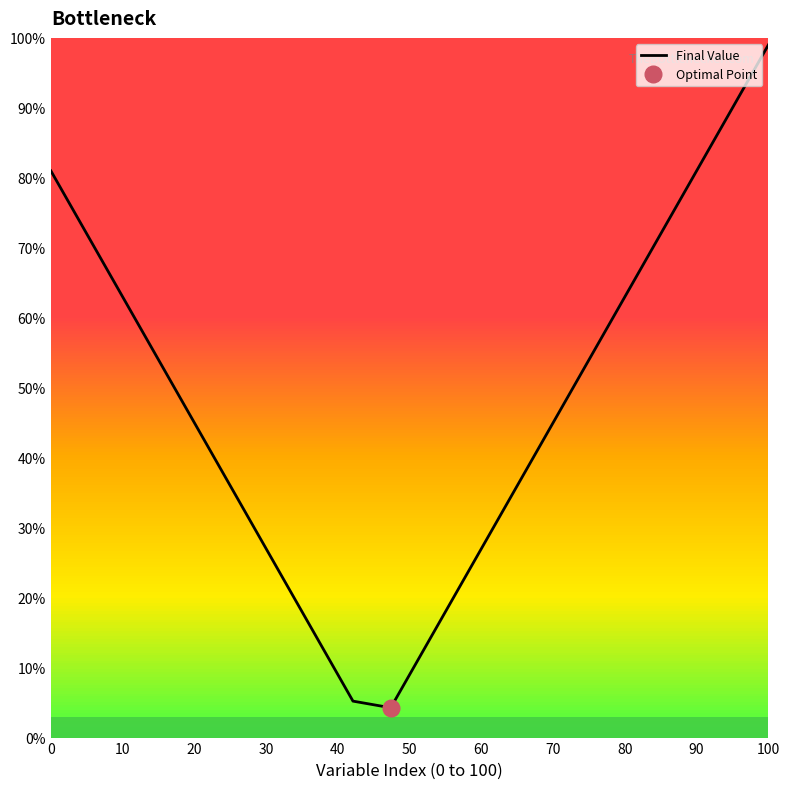

What is the highest value of the Final Value series?

99.0